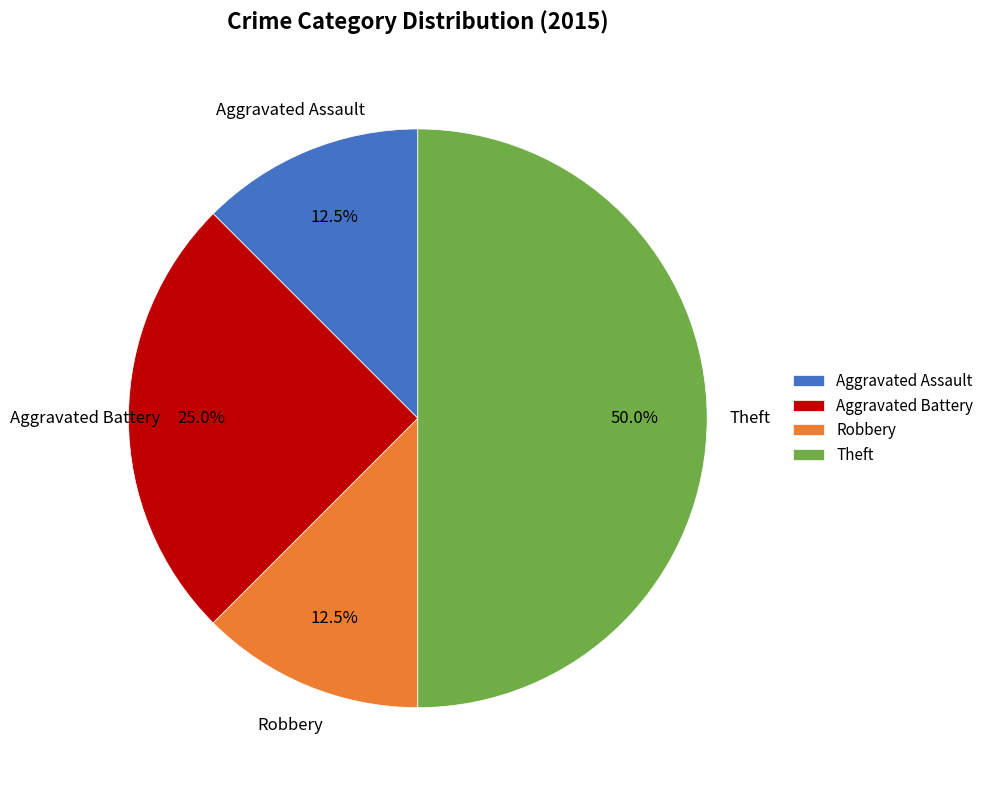

What percentage is the Aggravated Battery slice, to the nearest percent?

25%